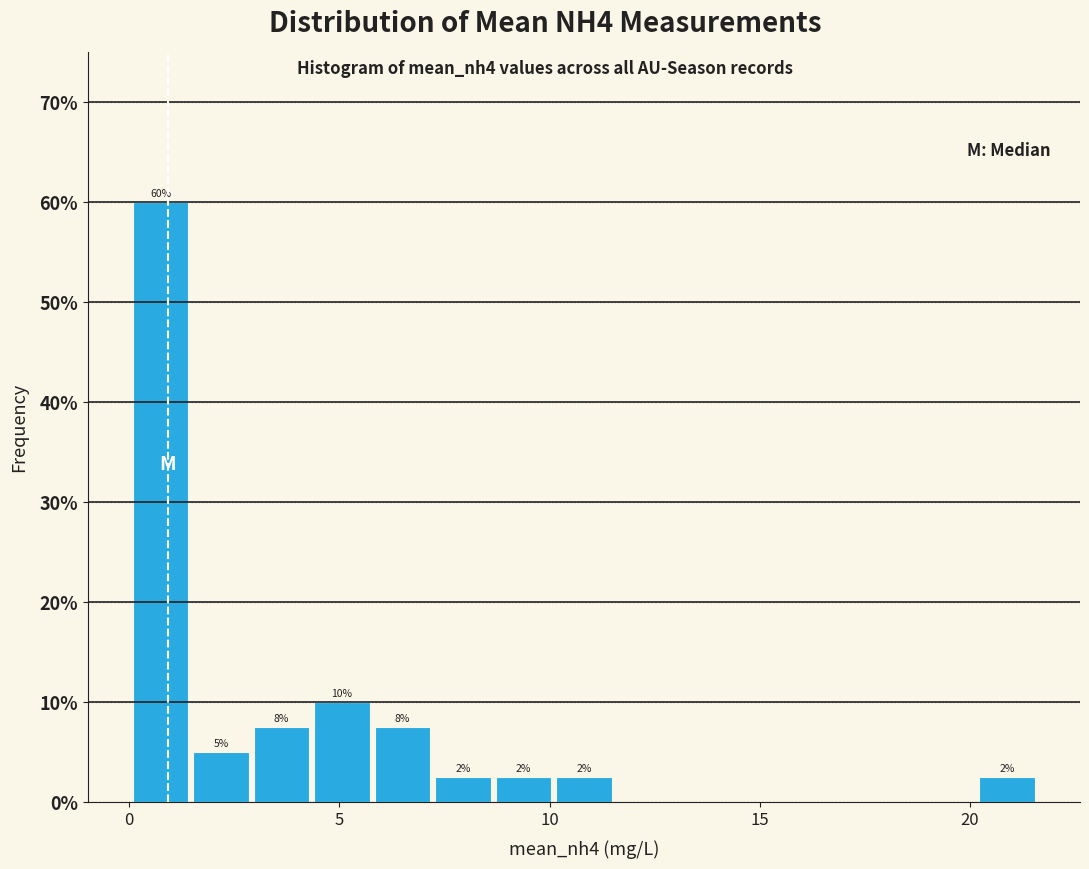

Around what value on the x-axis is the tallest bar? Give the approximate position of its centre, as read against the axis.

0.5